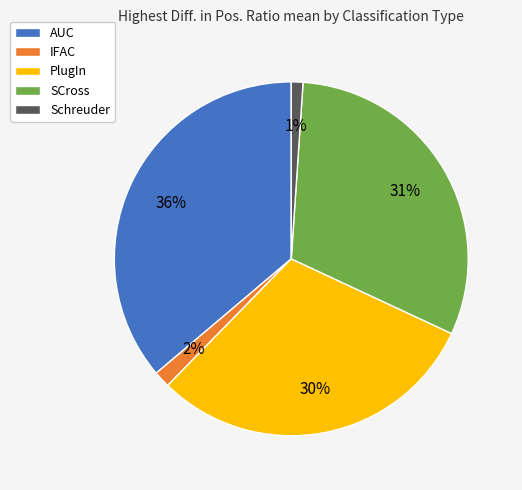

Do Schreuder and AUC together represent more than half of the pie?

No